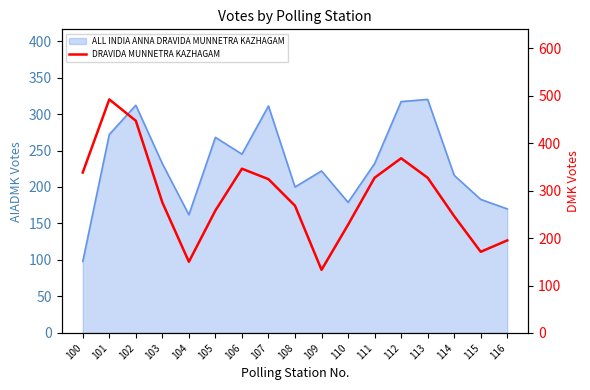

Reading left to right, extract all data points from this chart.

100=338	101=492	102=447	103=275	104=150	105=258	106=346	107=324	108=268	109=133	110=228	111=327	112=368	113=327	114=246	115=171	116=195